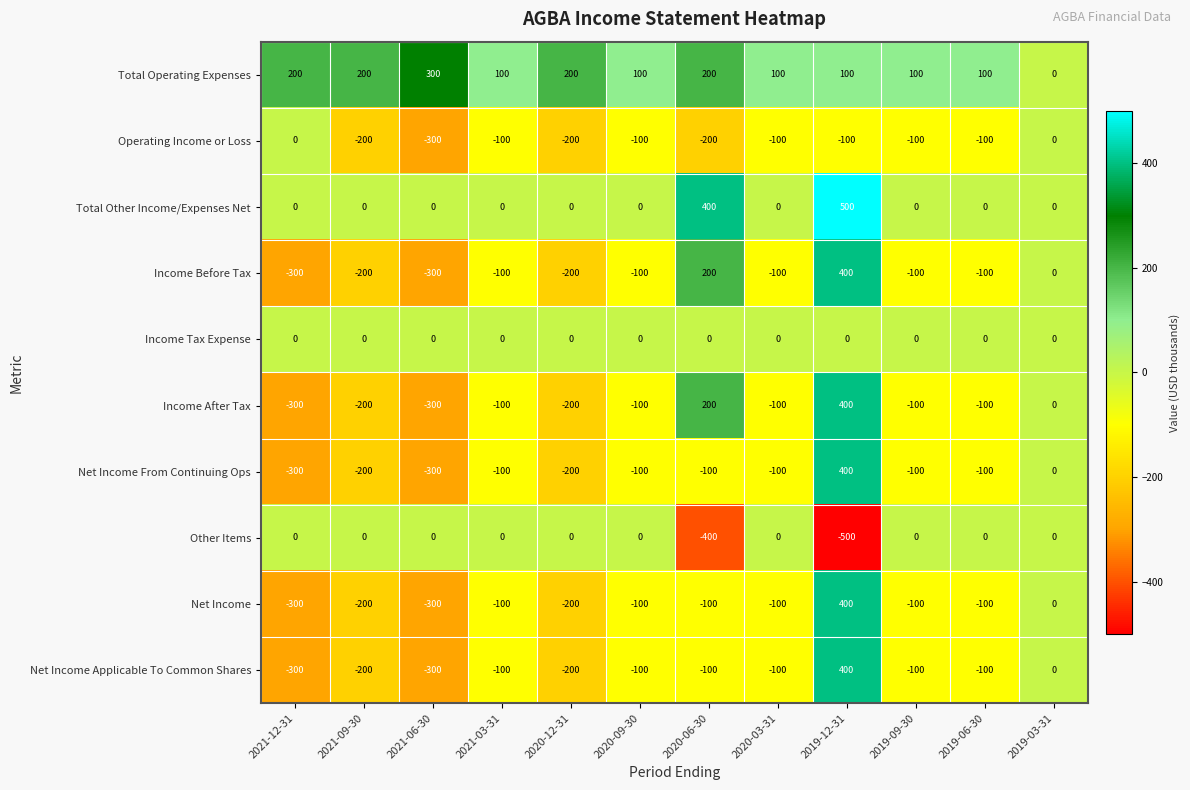

How many categories are shown in the chart?

12